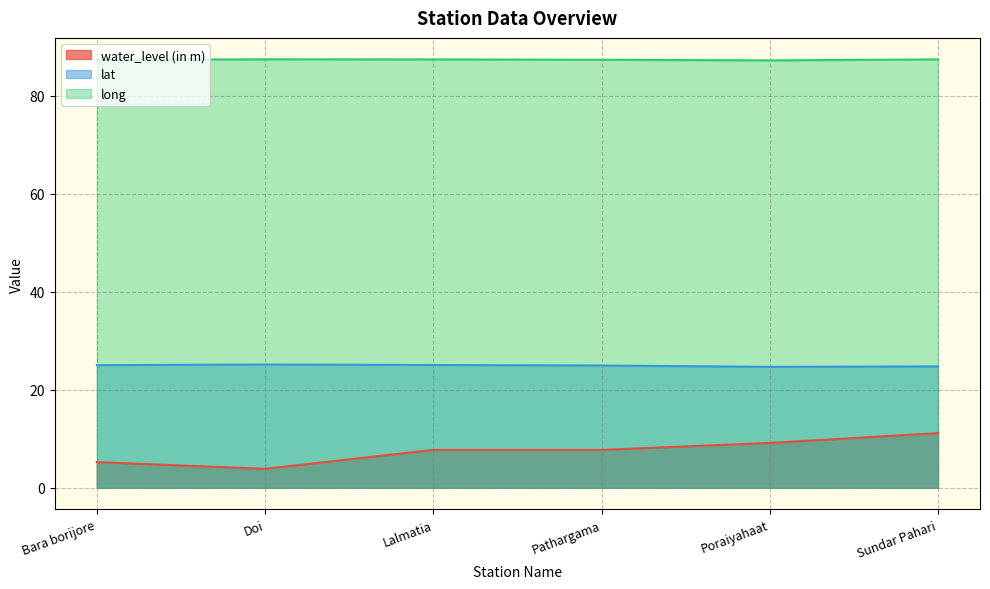

True or false: lat and long intersect in this chart.

False